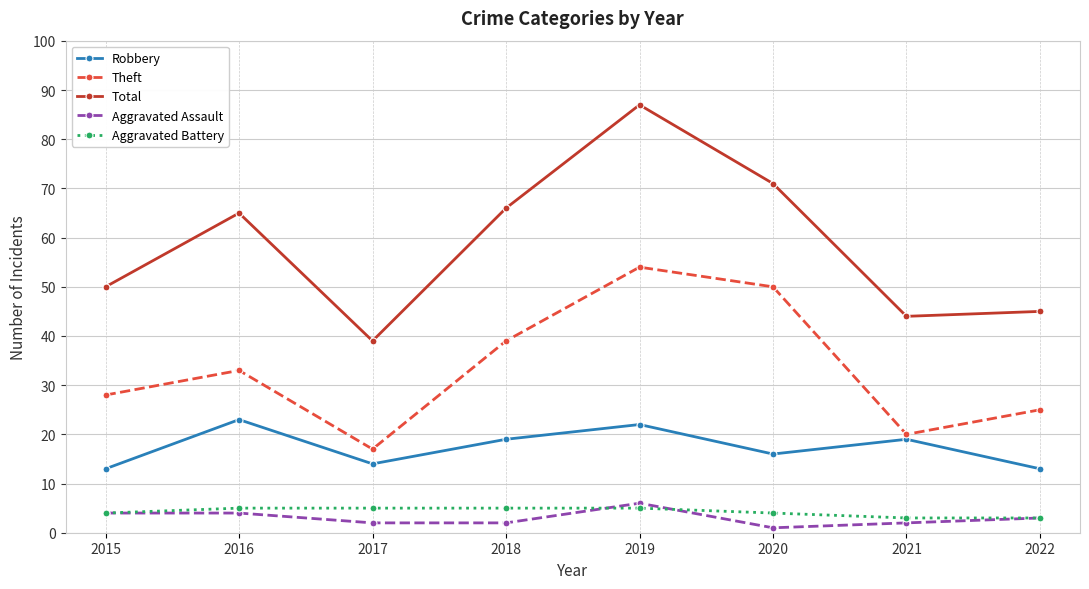

Reading left to right, transcribe all the data shown in this chart.

Robbery: 13	23	14	19	22	16	19	13
Theft: 28	33	17	39	54	50	20	25
Total: 50	65	39	66	87	71	44	45
Aggravated Assault: 4	4	2	2	6	1	2	3
Aggravated Battery: 4	5	5	5	5	4	3	3